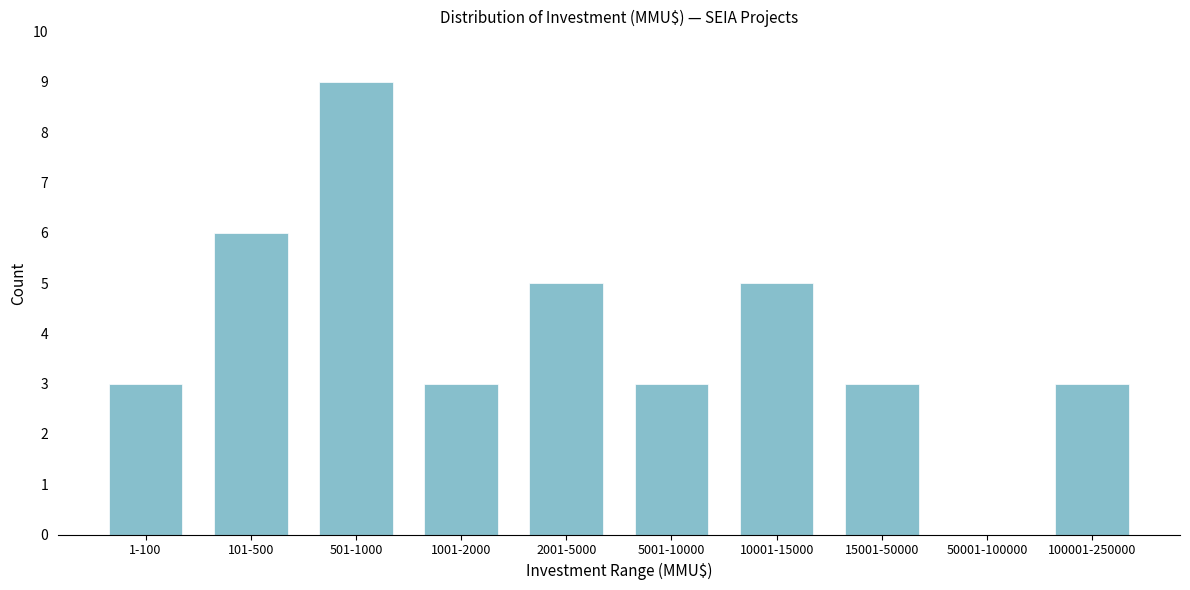

Reading right to left, transcribe all the data shown in this chart.

100001-250000=3	50001-100000=0	15001-50000=3	10001-15000=5	5001-10000=3	2001-5000=5	1001-2000=3	501-1000=9	101-500=6	1-100=3